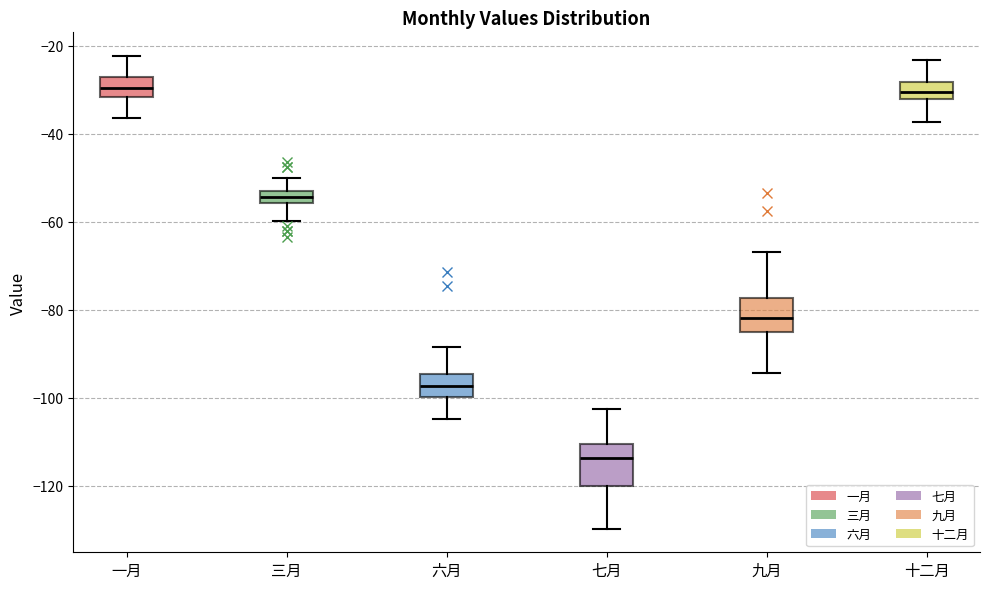

Which box has the lowest median line?

七月